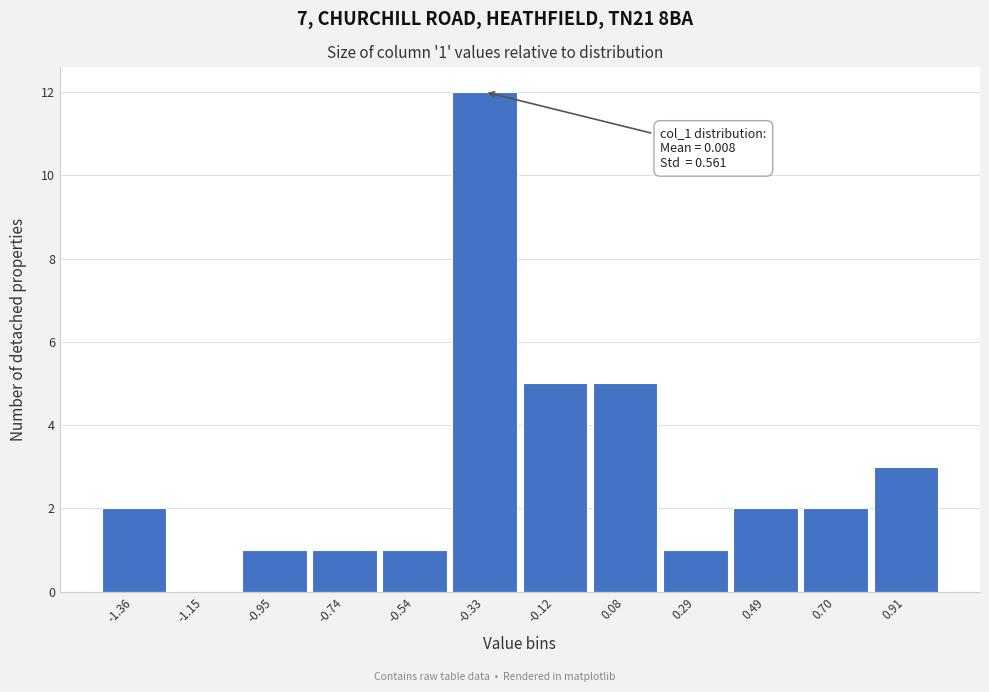

Reading right to left, extract all data points from this chart.

0.91=3	0.70=2	0.49=2	0.29=1	0.08=5	-0.12=5	-0.33=12	-0.54=1	-0.74=1	-0.95=1	-1.15=0	-1.36=2